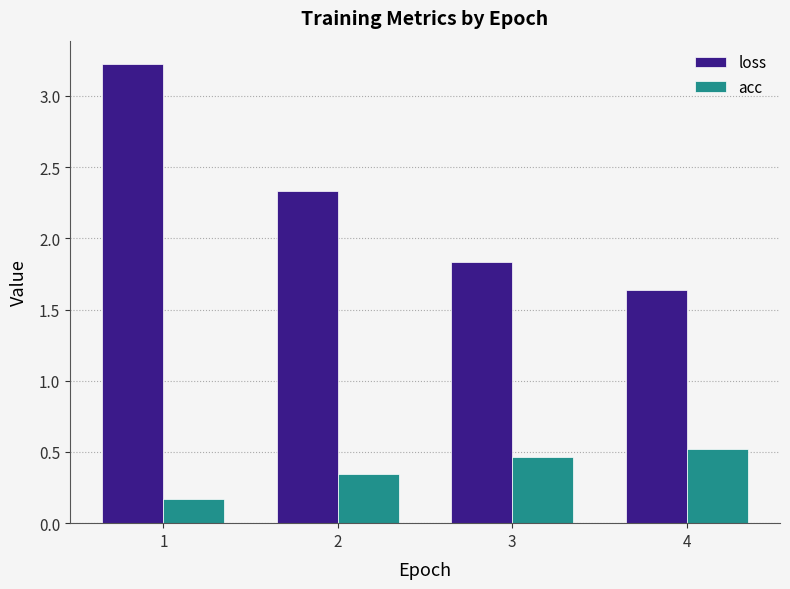

What is the value of the acc bar at the 3rd from the left?

0.5